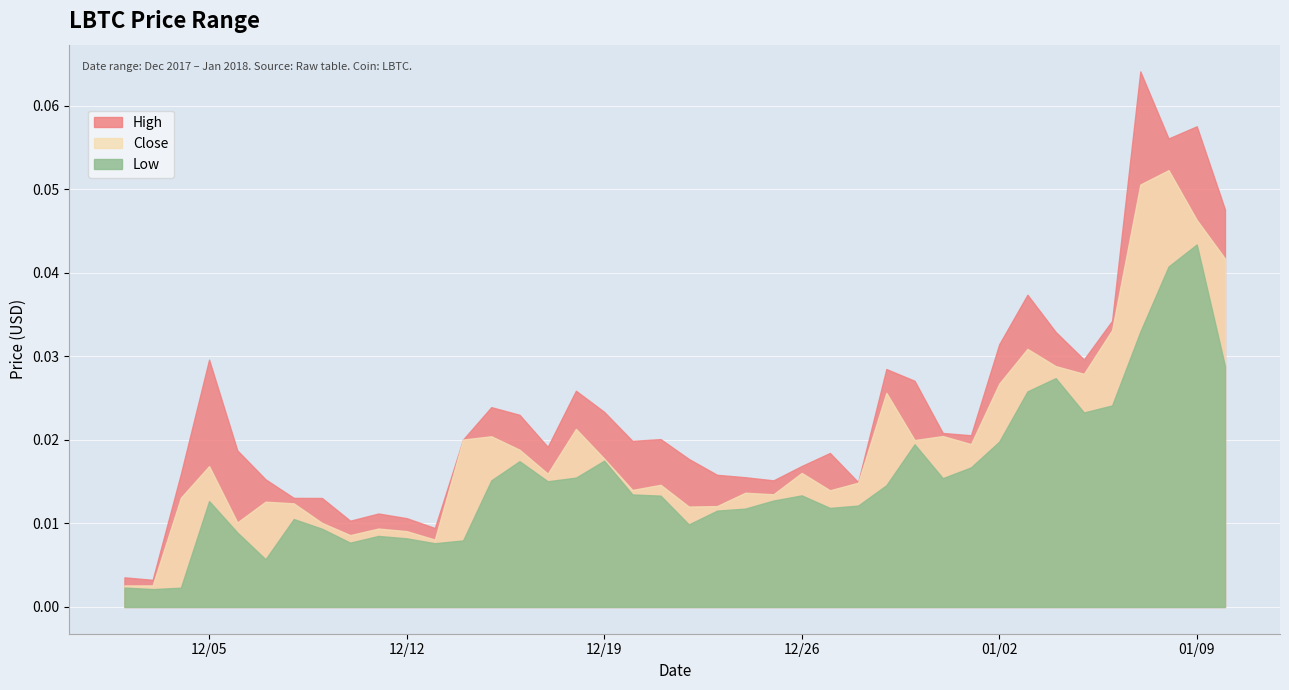

The Close series shows 0.0 at 20. True or false?

True